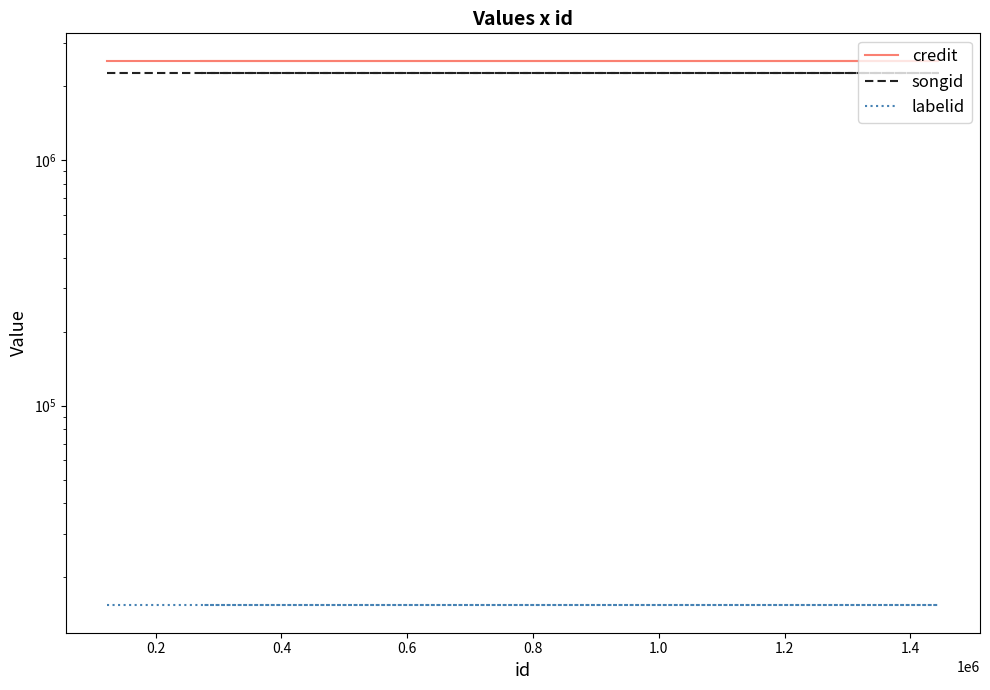

Reading left to right, extract all data points from this chart.

credit: 2540548	2540548	2540548
songid: 2259450	2259450	2259450
labelid: 15359	15359	15359